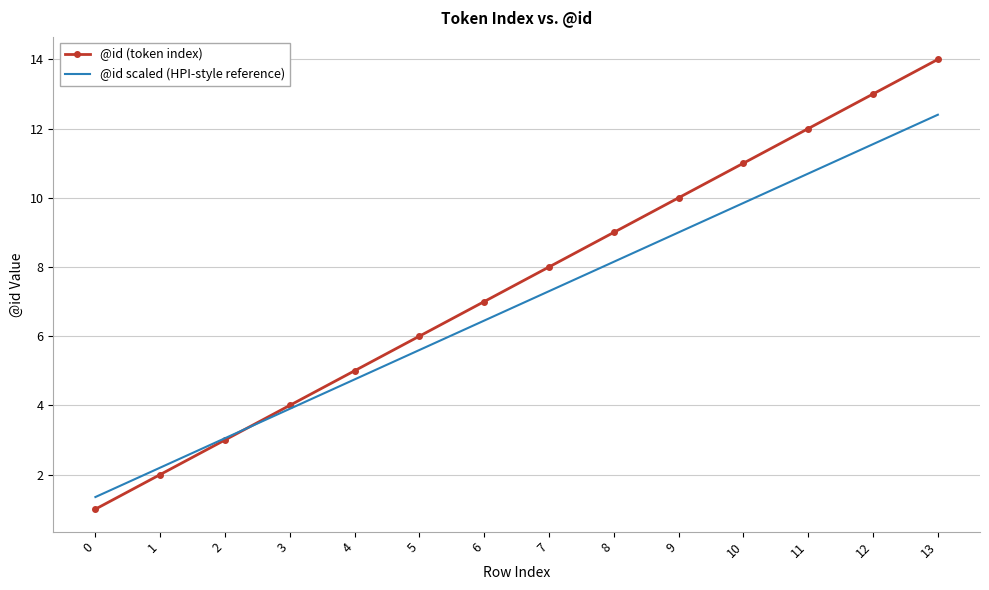

What is the average value of the @id scaled (HPI-style reference) series?

6.9